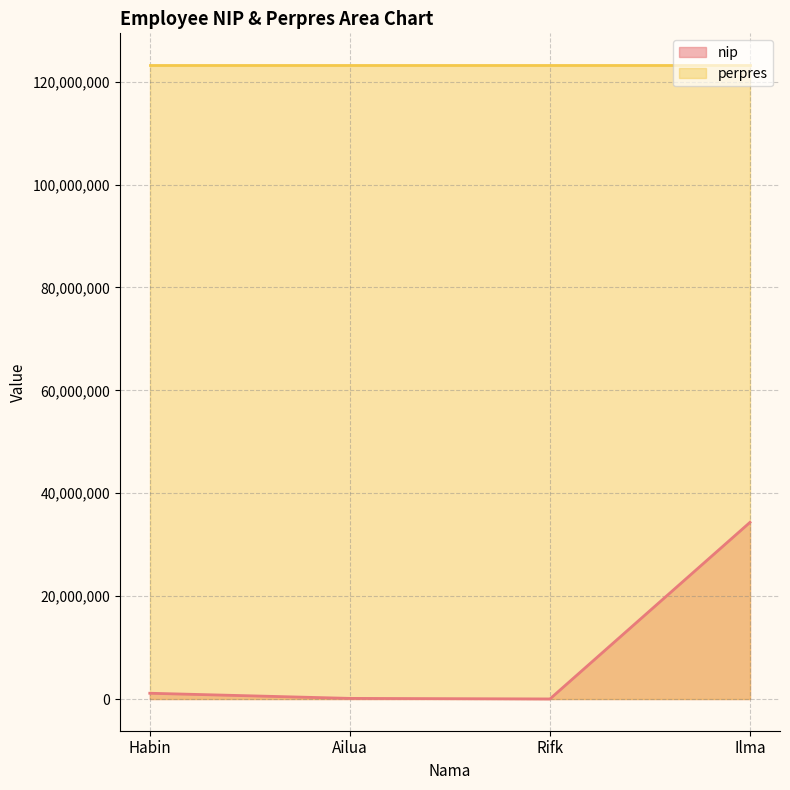

What is the average value?

8901855